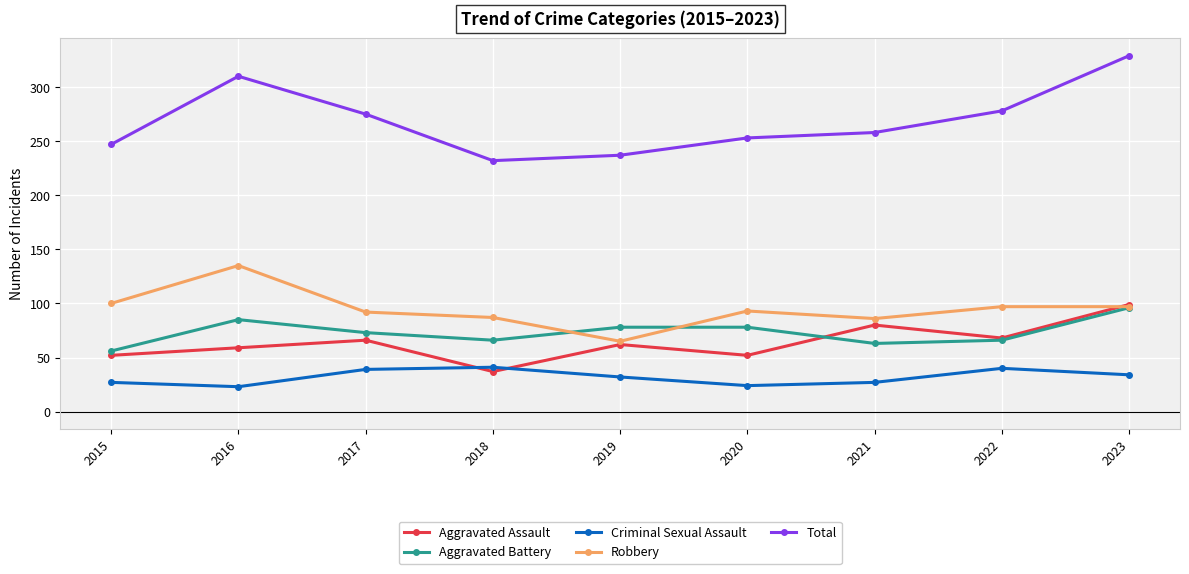

The value of Total at 2017 is 156. True or false?

False